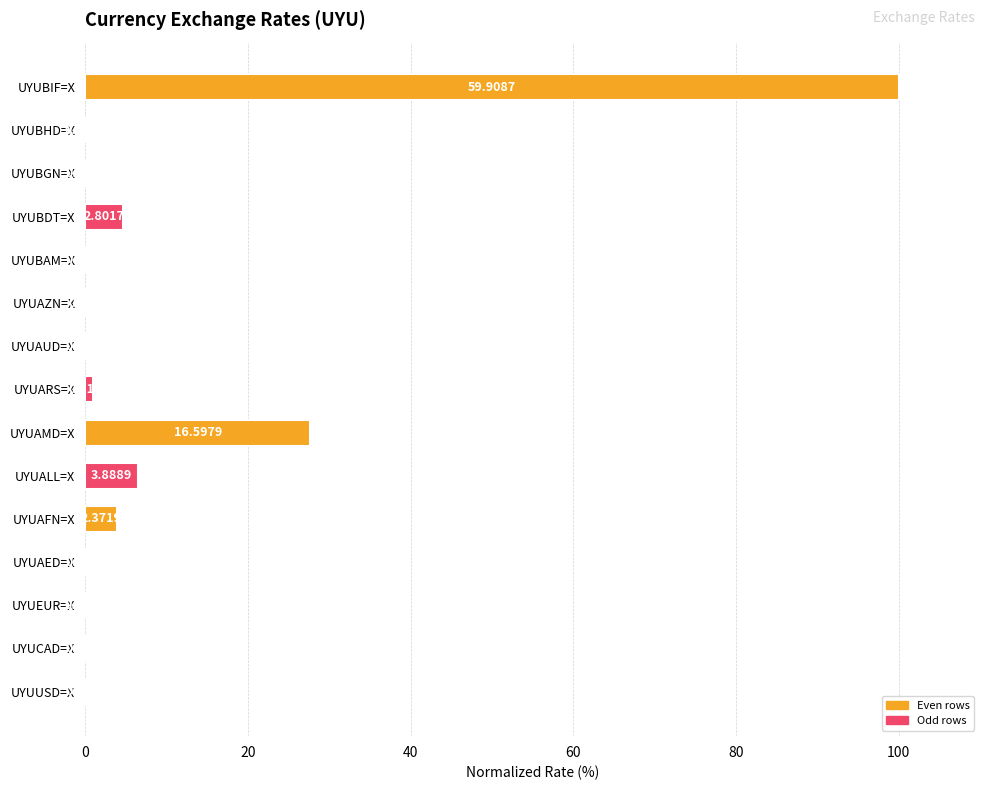

Between UYUAZN=X and UYUBGN=X, which is larger?

UYUAZN=X